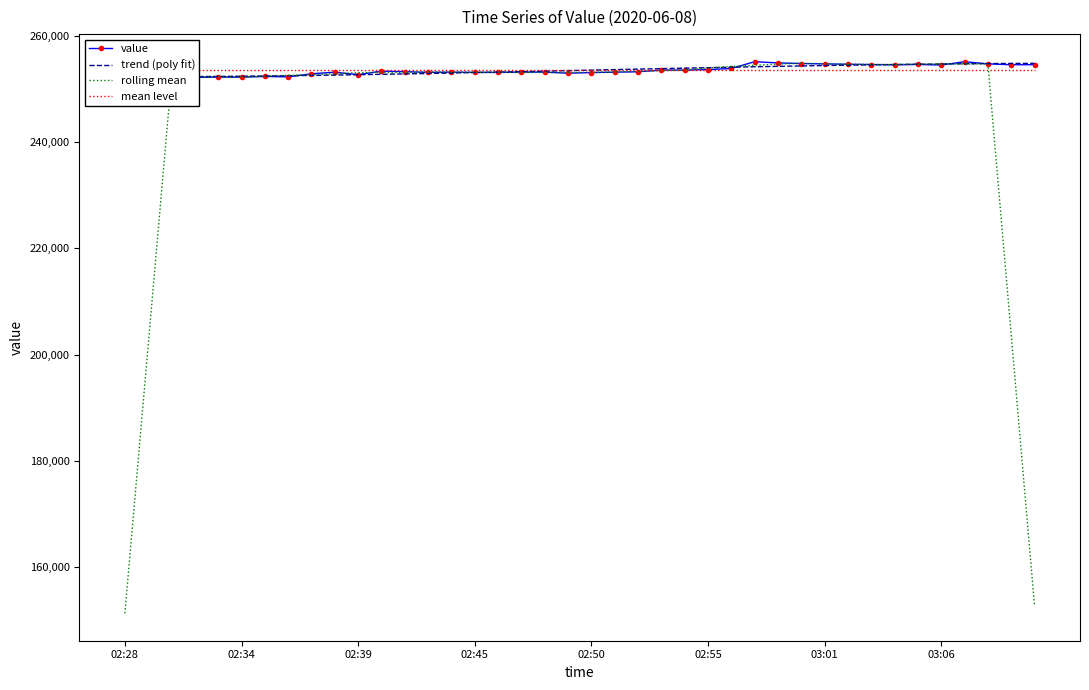

Which category has the lowest value in the mean level series?

02:28